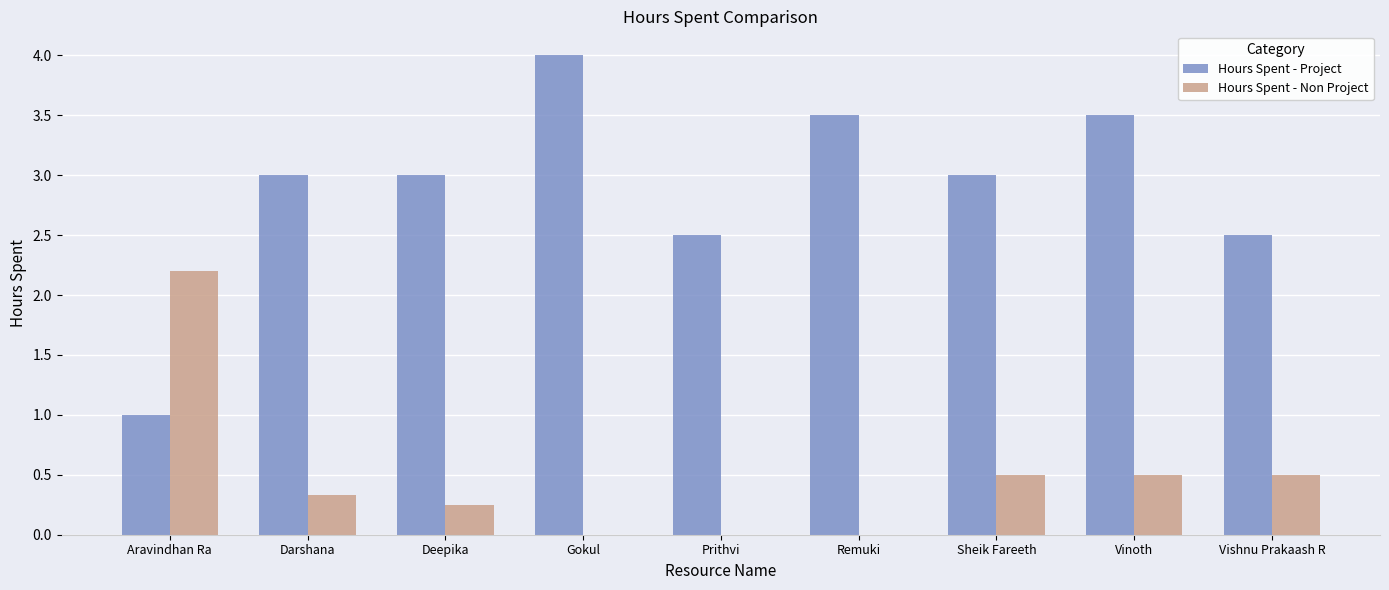

The Hours Spent - Non Project series shows 2.2 at Aravindhan Ra. True or false?

True